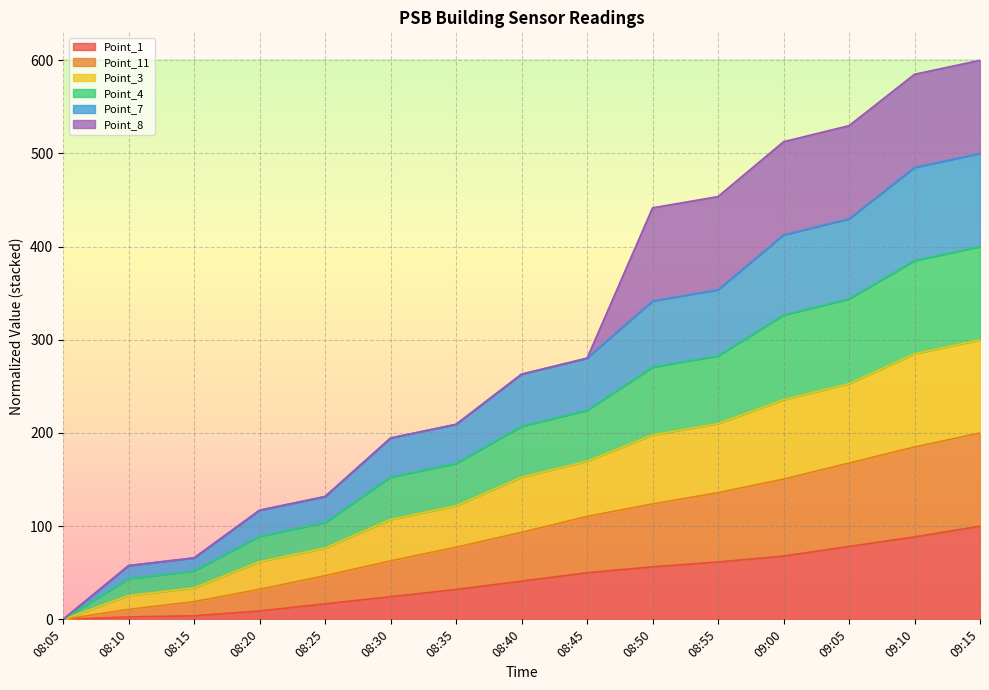

What is the highest value of the Point_1 series?

100.0